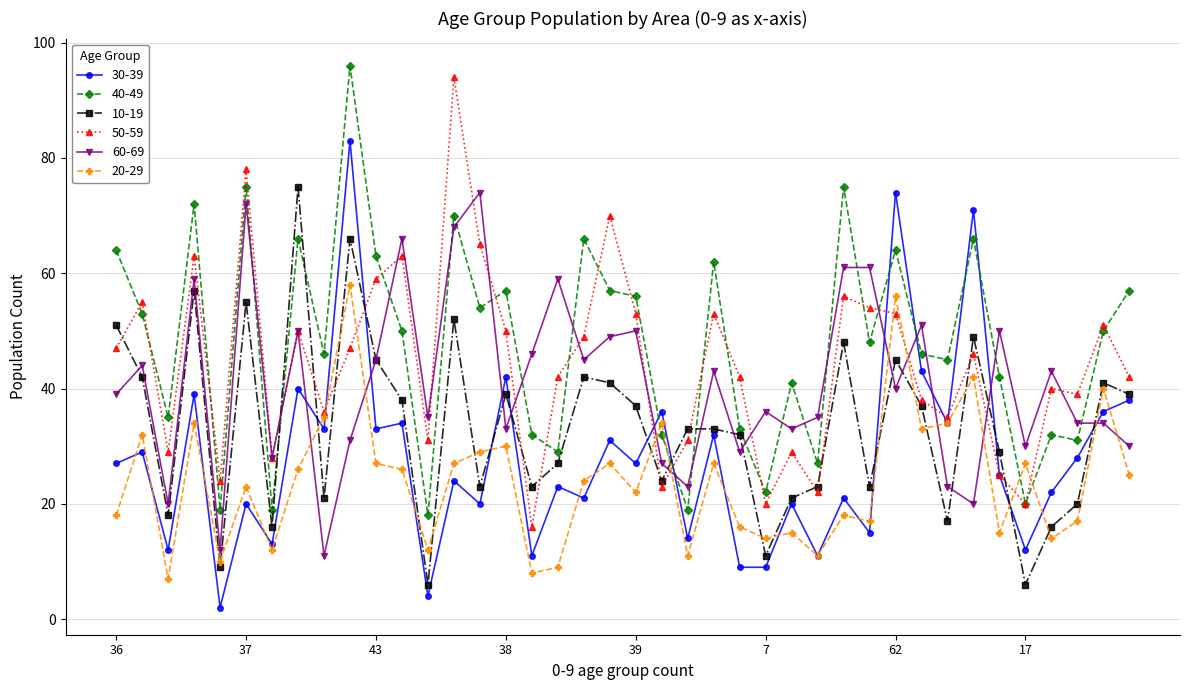

True or false: 20-29 has more than 2 interior local peaks.

True